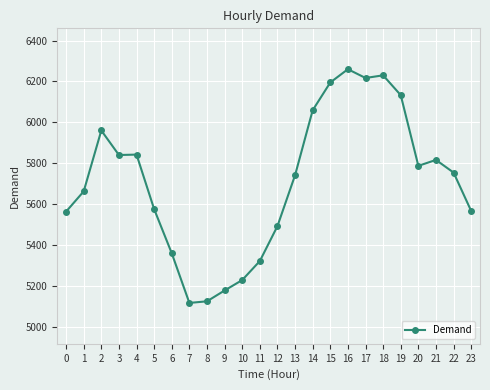

What is the difference between the values at 22 and 8?

630